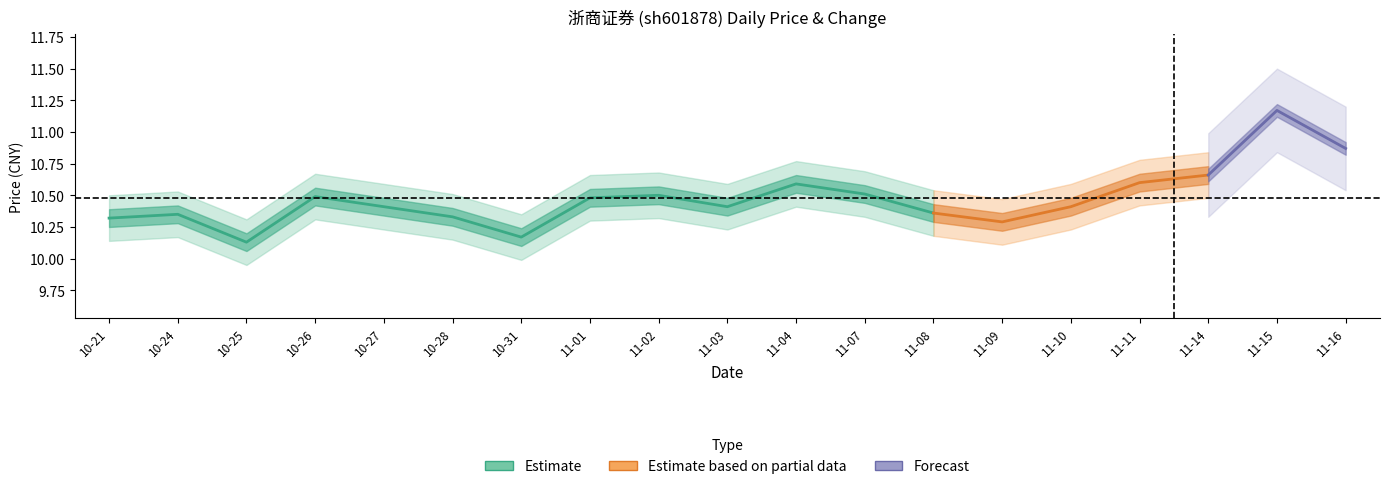

True or false: t_change and price intersect in this chart.

False